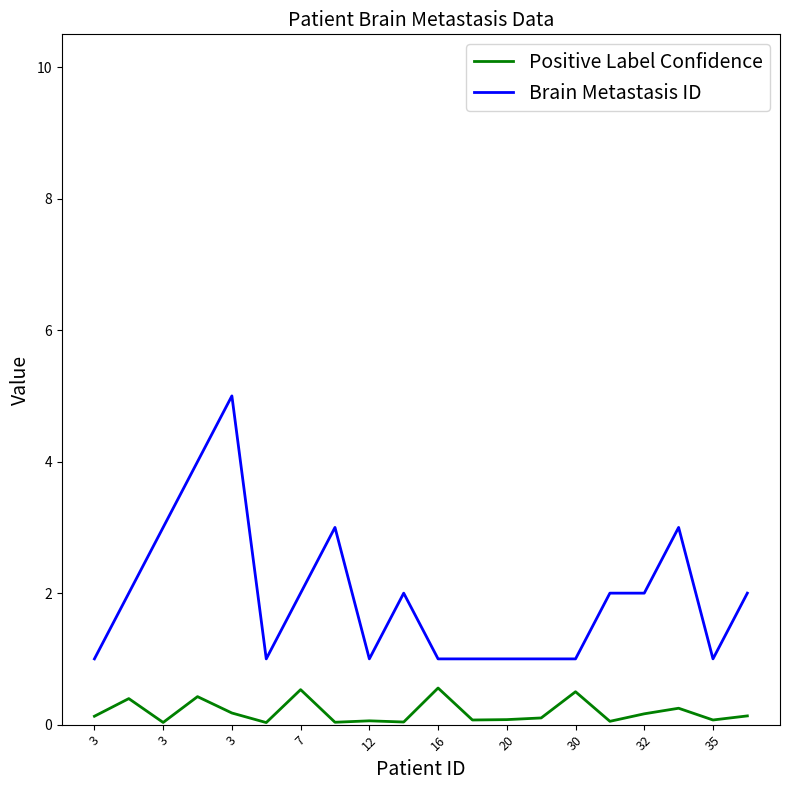

True or false: Brain Metastasis ID and Positive Label Confidence cross at least once.

False